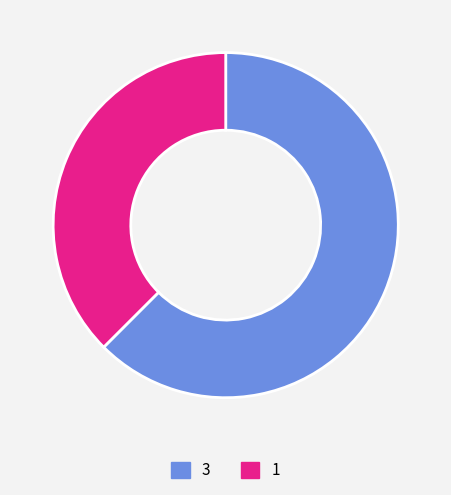

How many slices are in this pie chart?

2